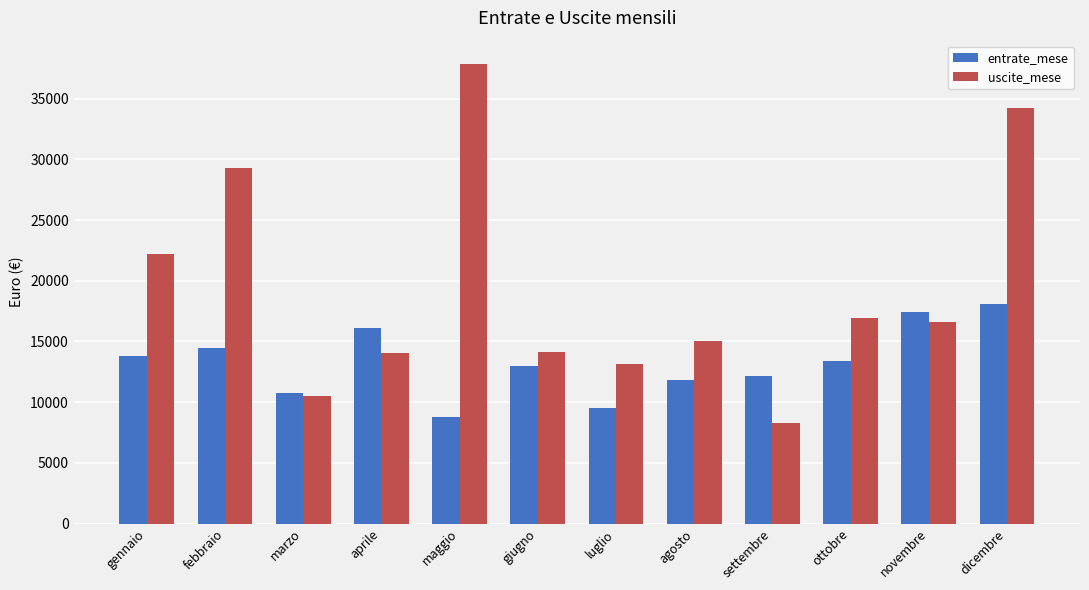

What is the total value across all series at gennaio?

35969.1